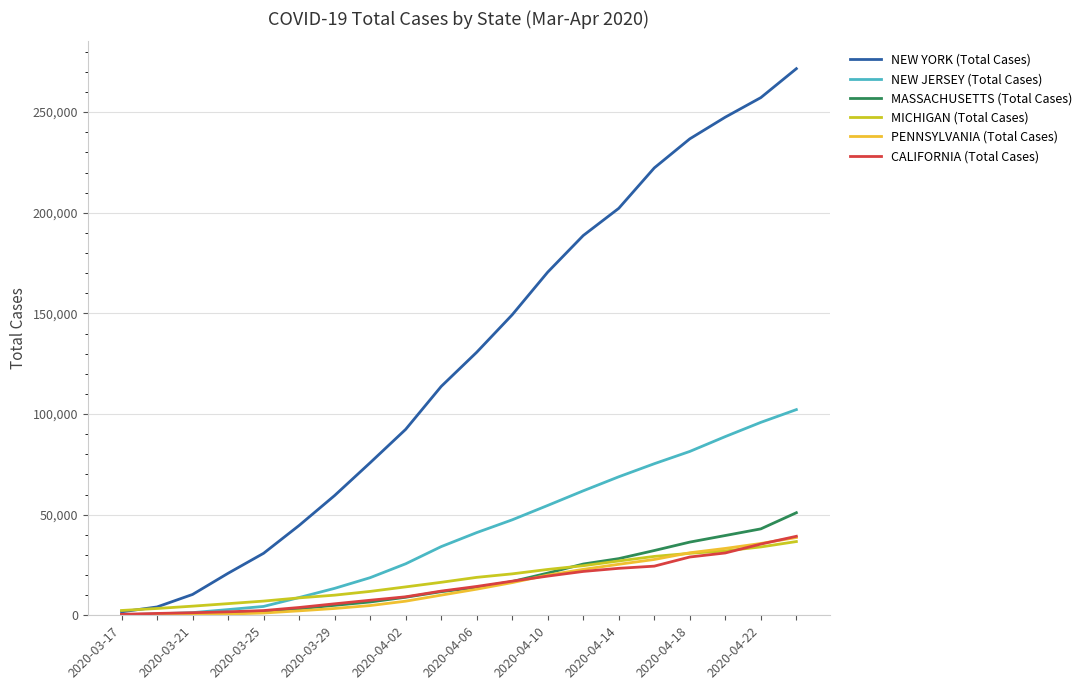

Which series has the largest total across all categories?

NEW YORK (Total Cases)